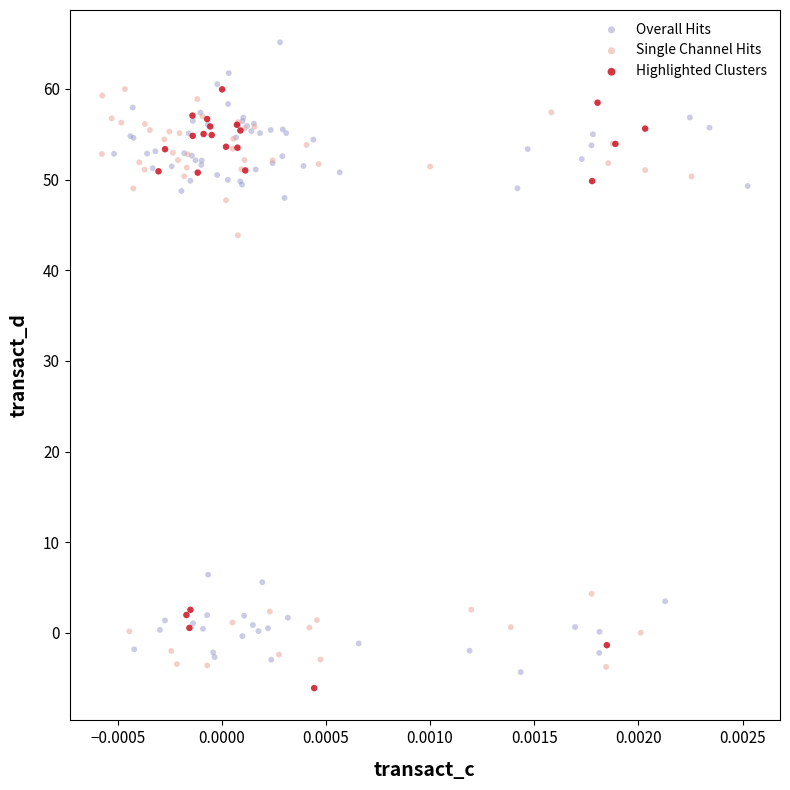

Which series reaches the maximum Y coordinate?

Overall Hits